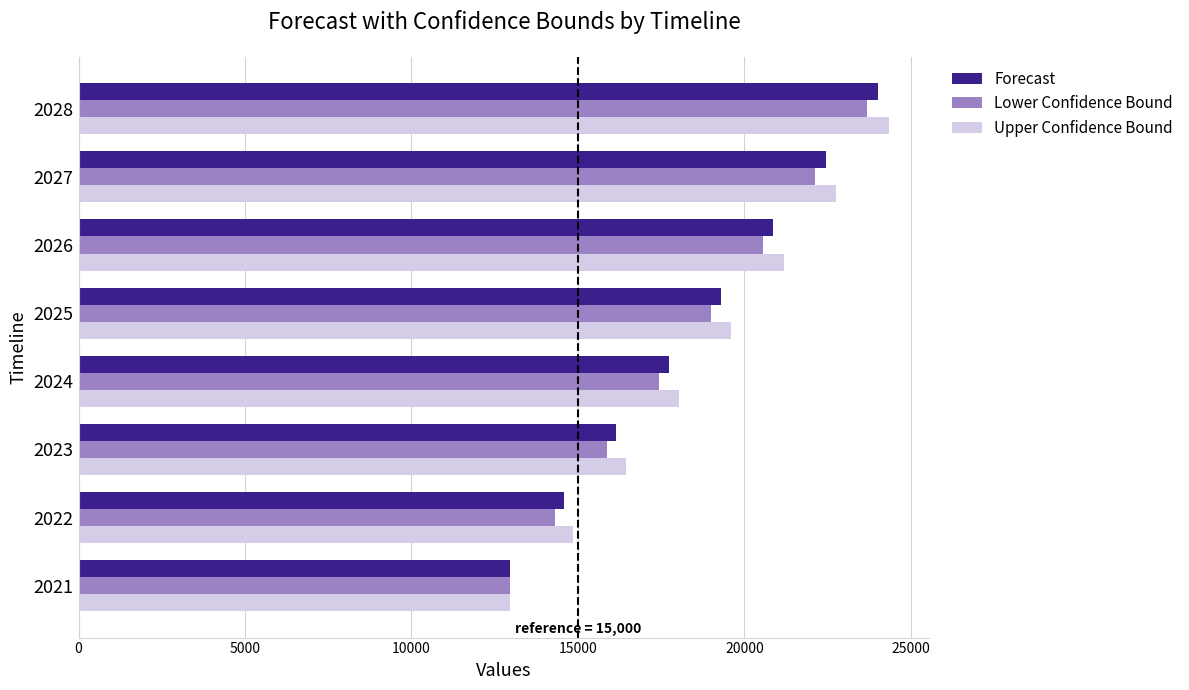

Where is Lower Confidence Bound nearest to the value 18323?

2025